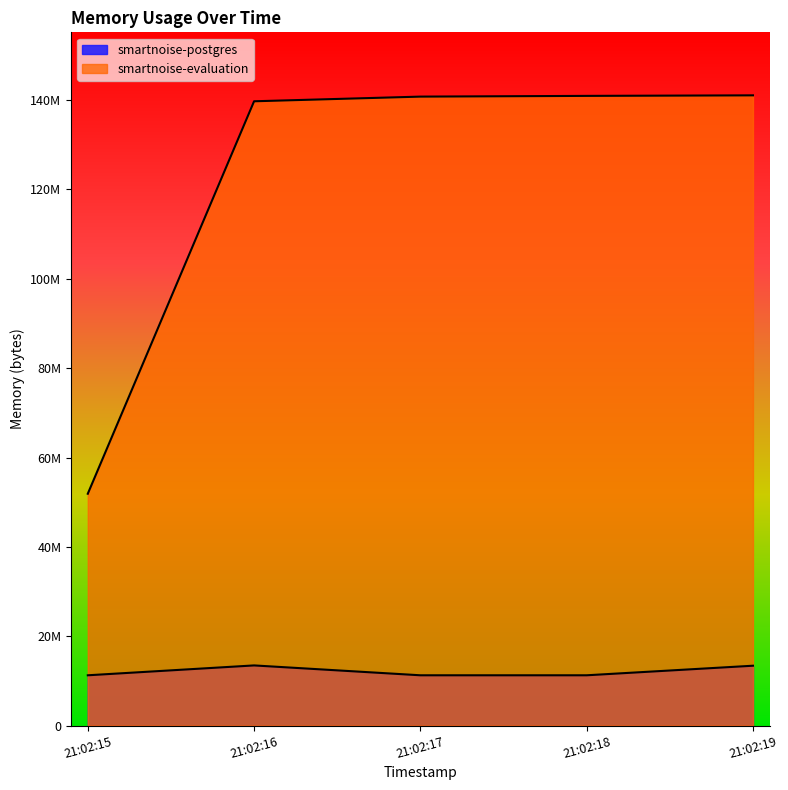

Which has a higher value, 21:02:18 or 21:02:19?

21:02:19